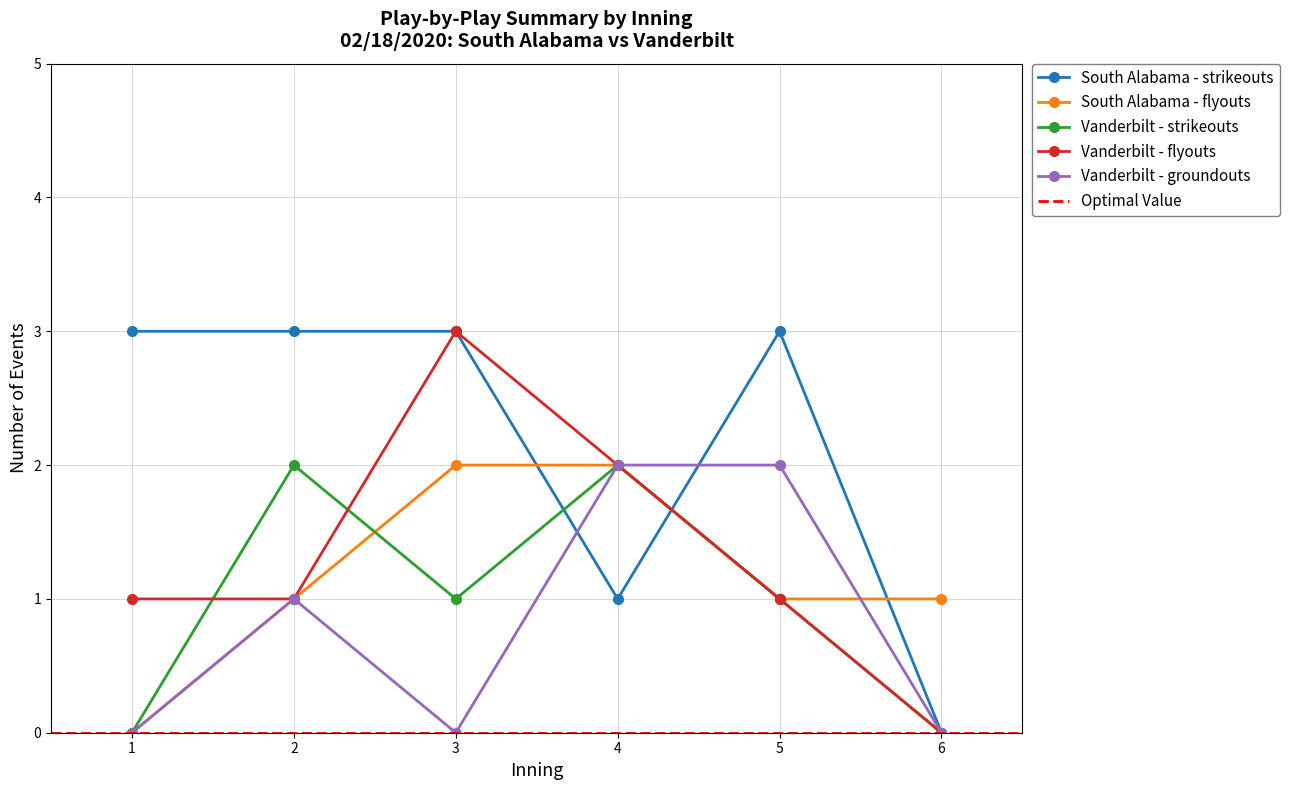

Where is the first local maximum for Vanderbilt - groundouts?

2